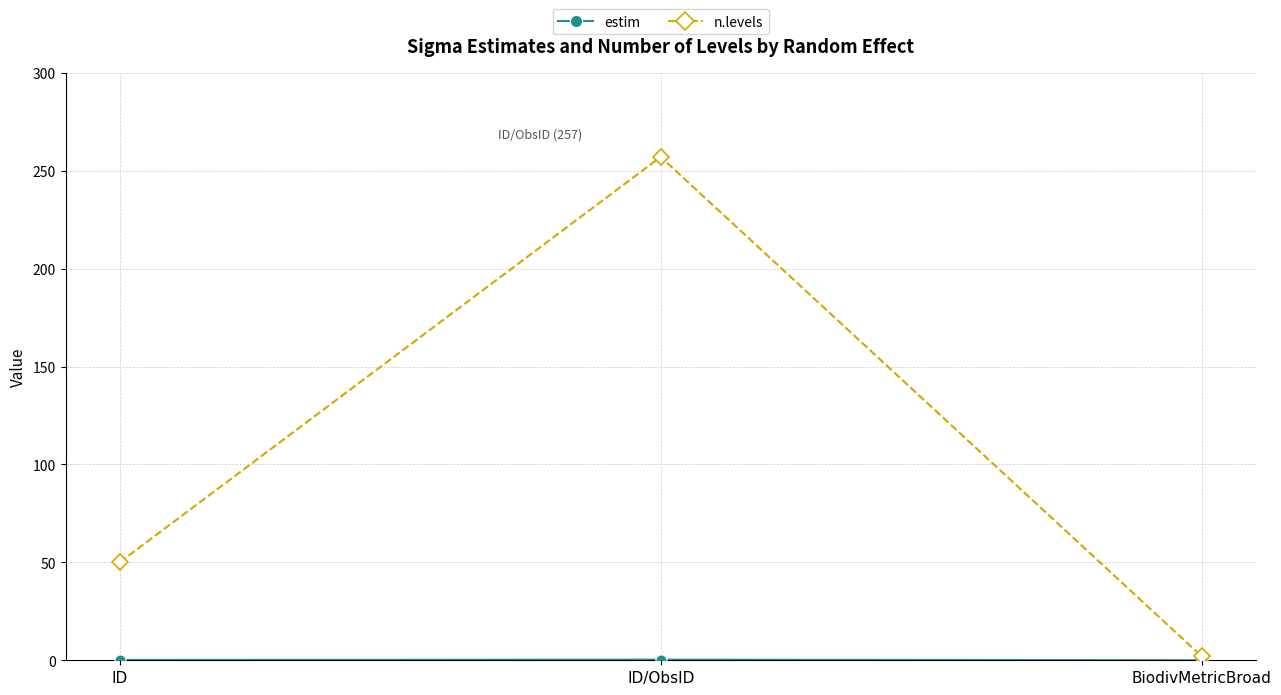

At which category is the sum across all series the highest?

ID/ObsID